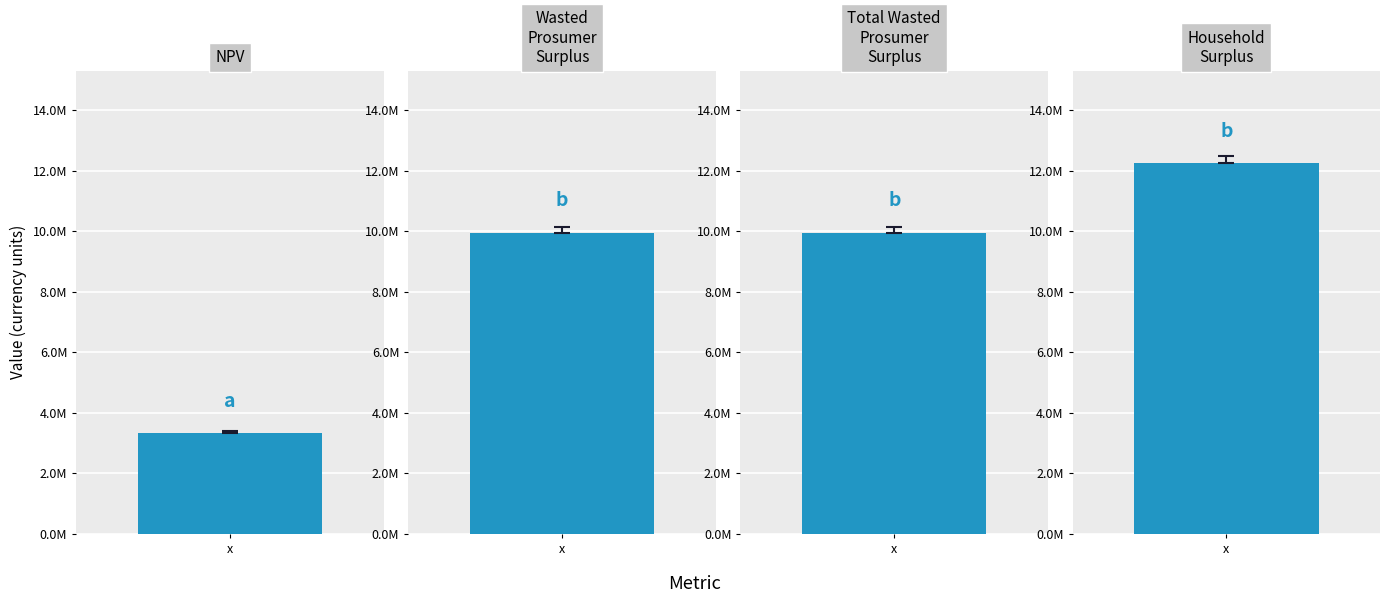

Which label corresponds to the smallest value in the chart?

NPV